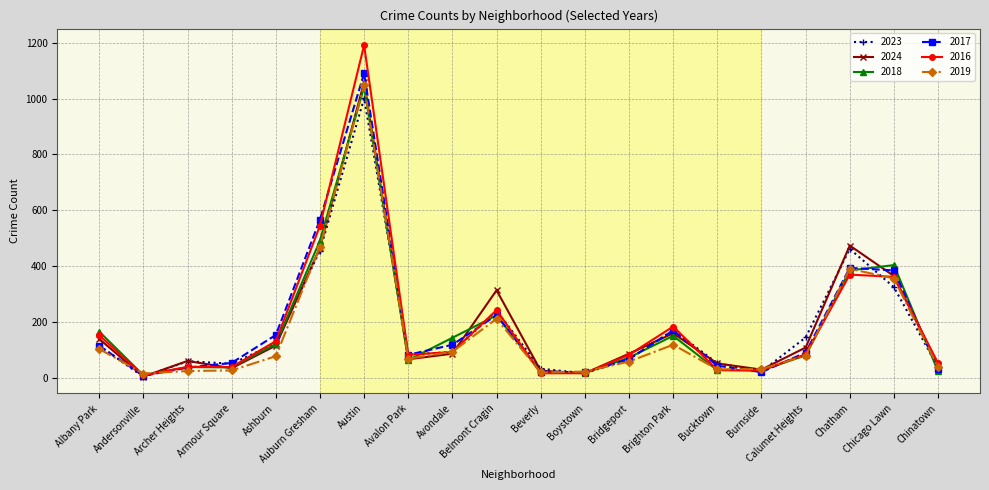

Where does the 2016 series first go above 85?

Albany Park